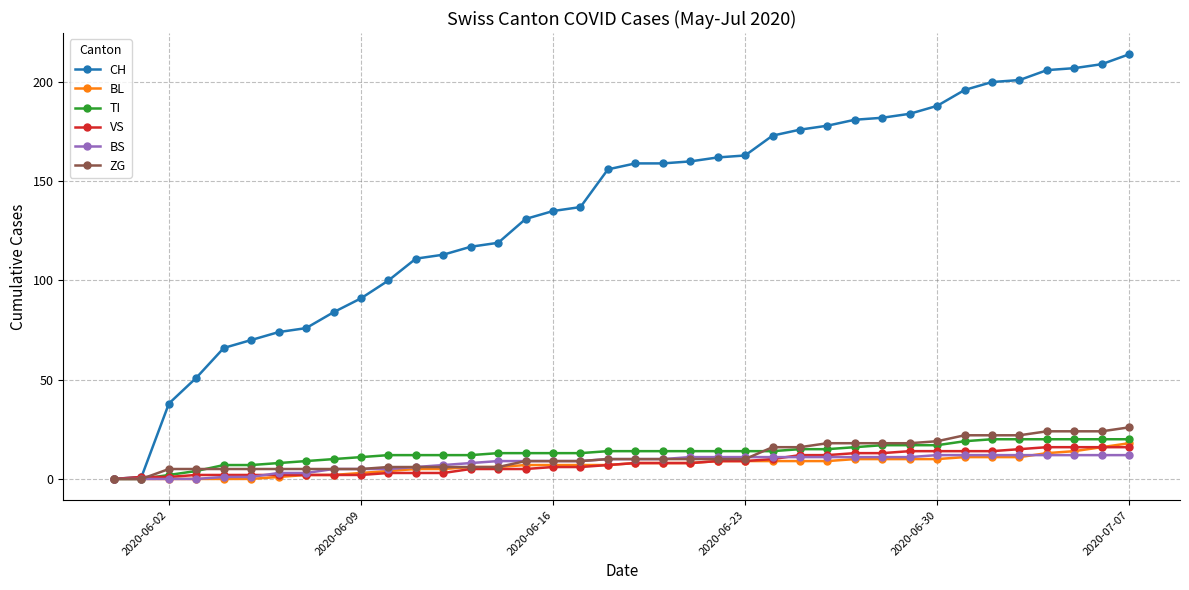

What is the value of the ZG point at the 32nd from the left?

22